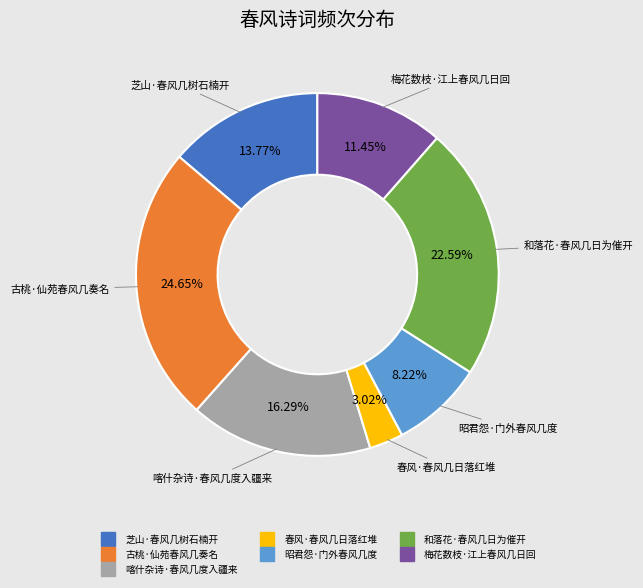

Do 梅花数枝·江上春风几日回 and 和落花·春风几日为催开 together represent more than half of the pie?

No